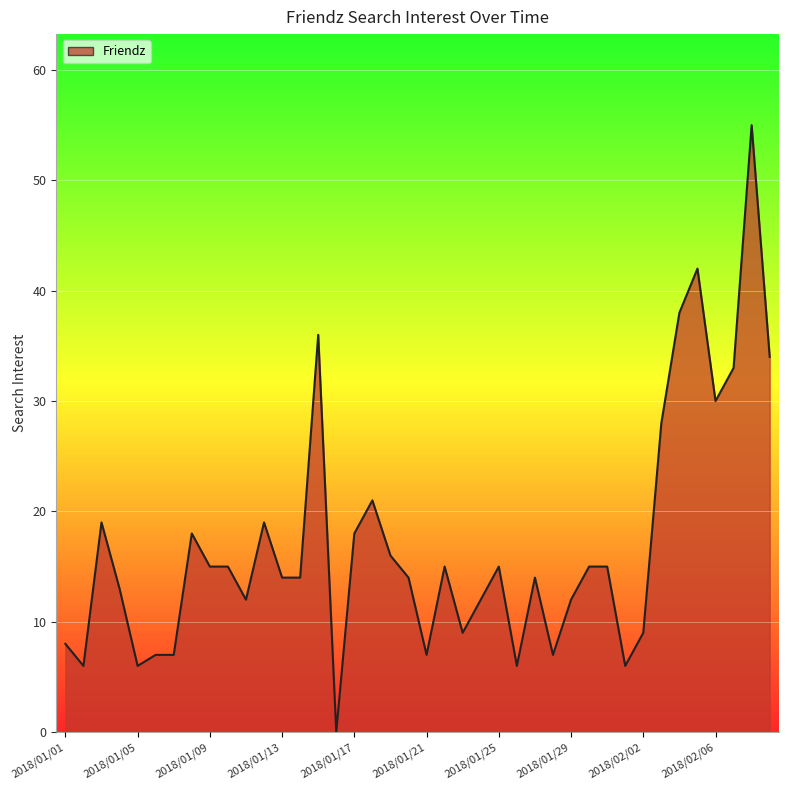

How many positive values are there?

39